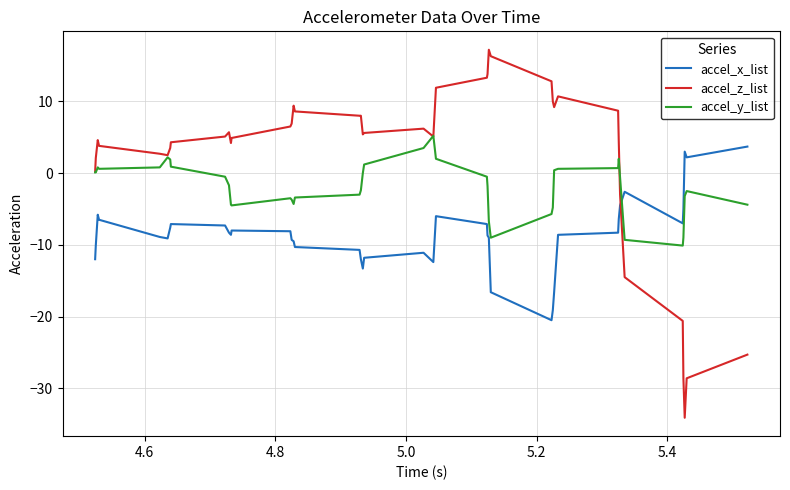

List the series in order of their overall mean, highest first.

accel_z_list, accel_y_list, accel_x_list